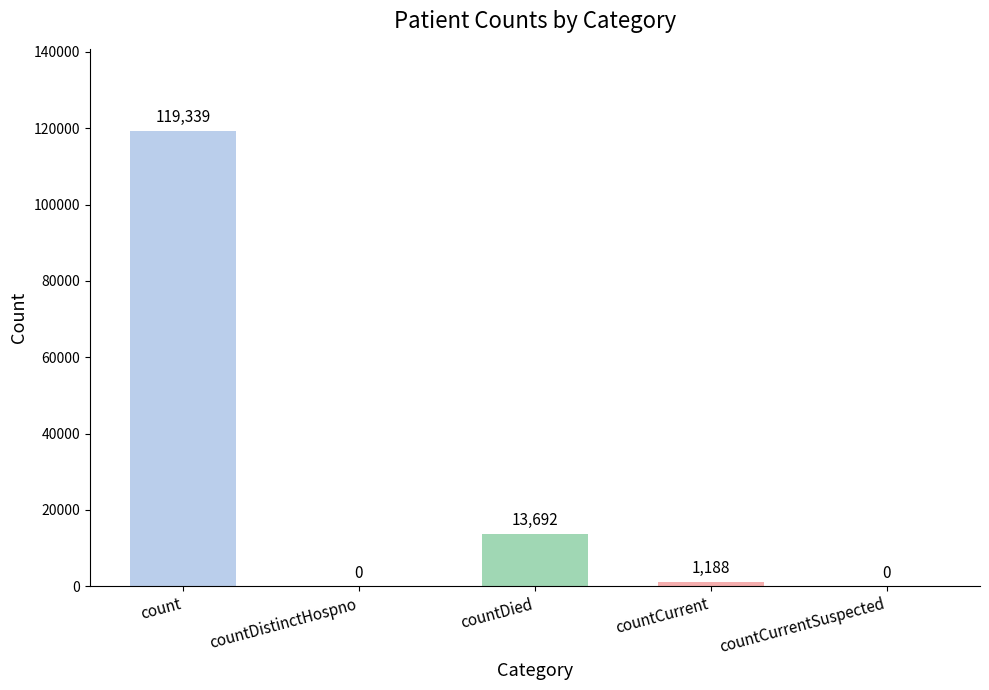

Reading right to left, what are all the values shown in this chart?

countCurrentSuspected=0	countCurrent=1188	countDied=13692	countDistinctHospno=0	count=119339